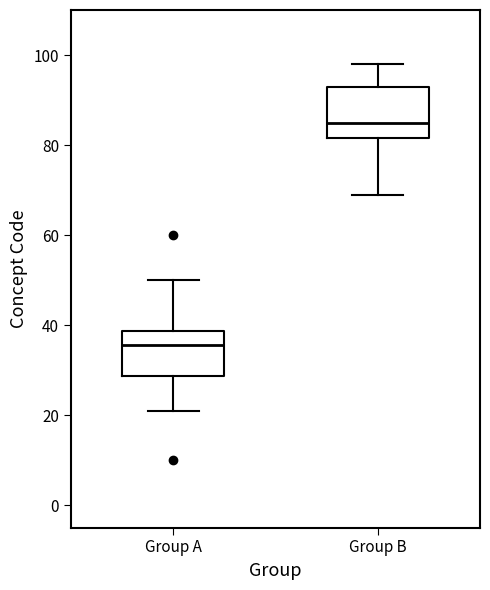

Reading left to right, transcribe this box plot: for each box, give where its median line is, the range the box spans, and where its two whiskers end, as read against the y-axis. The values are not printed on the chart, so give them approximately, as read against the axis.

Group A: median 36, box 28 to 38, whiskers 22 to 50
Group B: median 86, box 82 to 94, whiskers 70 to 98